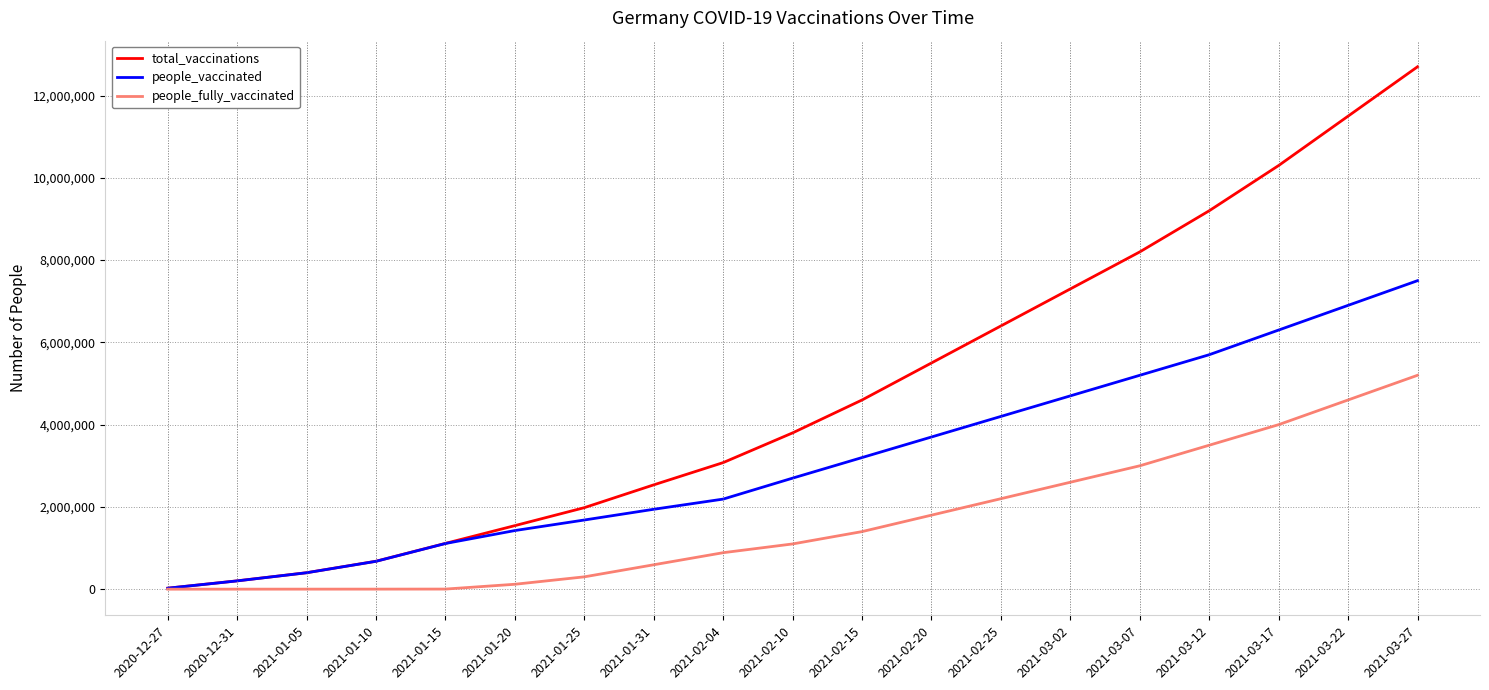

At which category is the sum across all series the highest?

2021-03-27